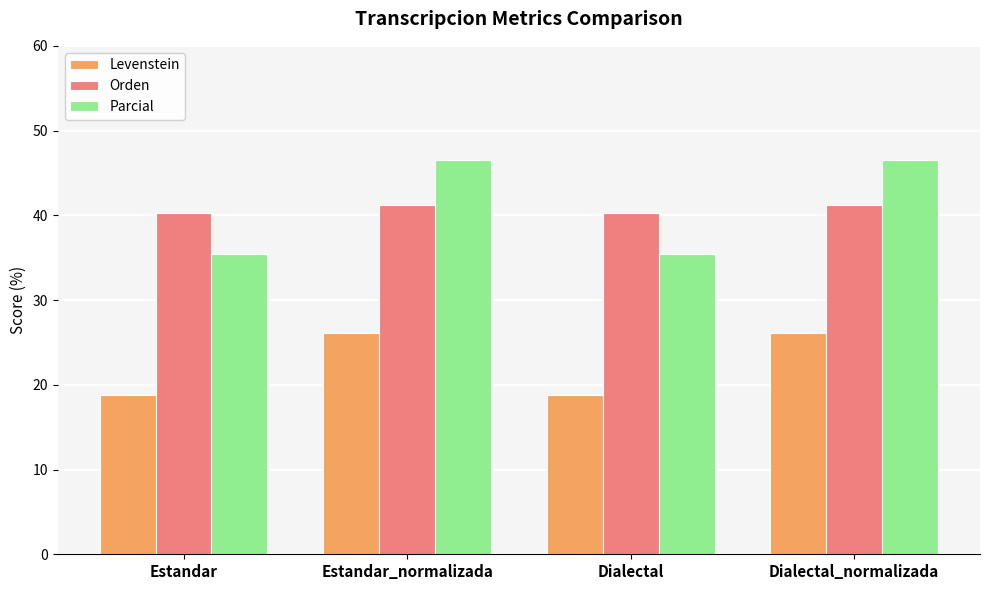

Is the value of Levenstein at Dialectal_normalizada greater than the value of Orden at Dialectal?

No